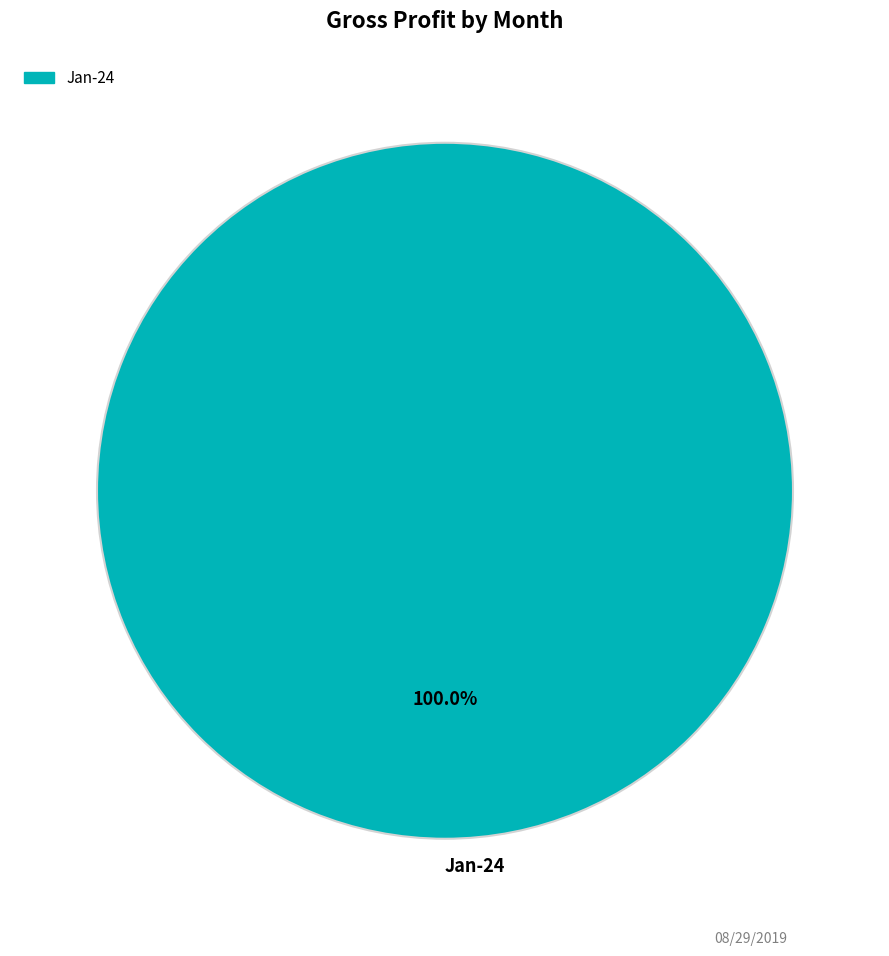

Is there any slice that represents more than half of the pie?

Yes